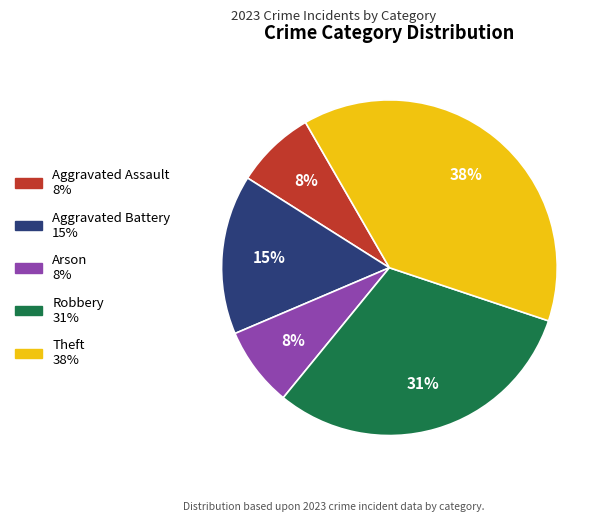

Does Robbery account for over 50% of the chart?

No